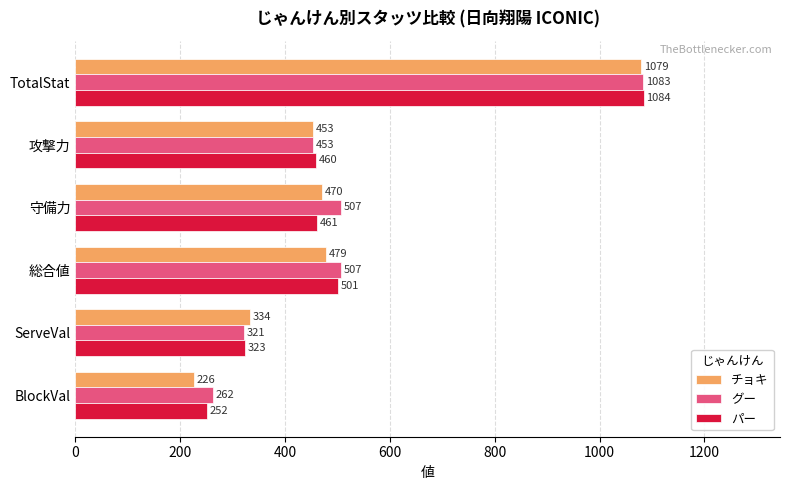

What is the difference between the second highest and minimum values in the グー series?

245